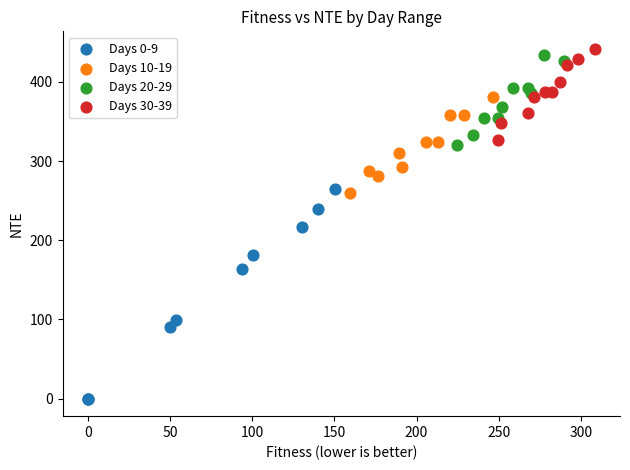

Which series has the largest Y range (max minus min)?

Days 0-9